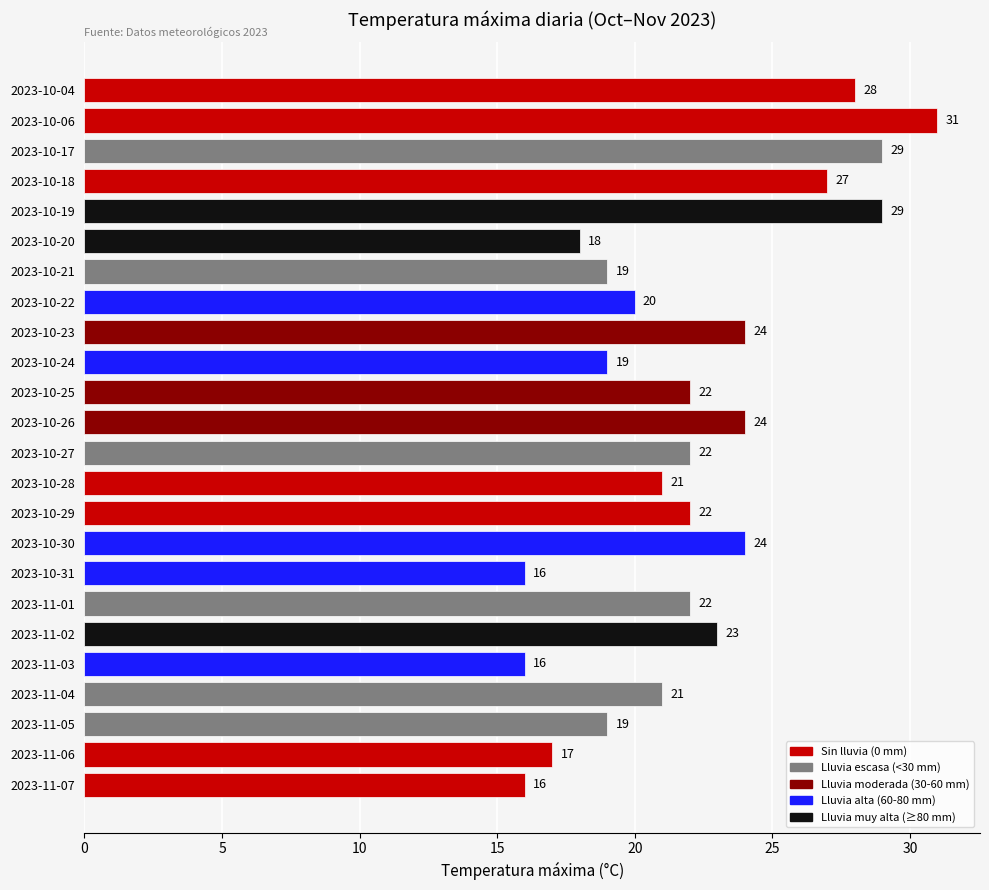

Approximately how many times larger is the value at 2023-11-05 compared to 2023-11-02?

0.8